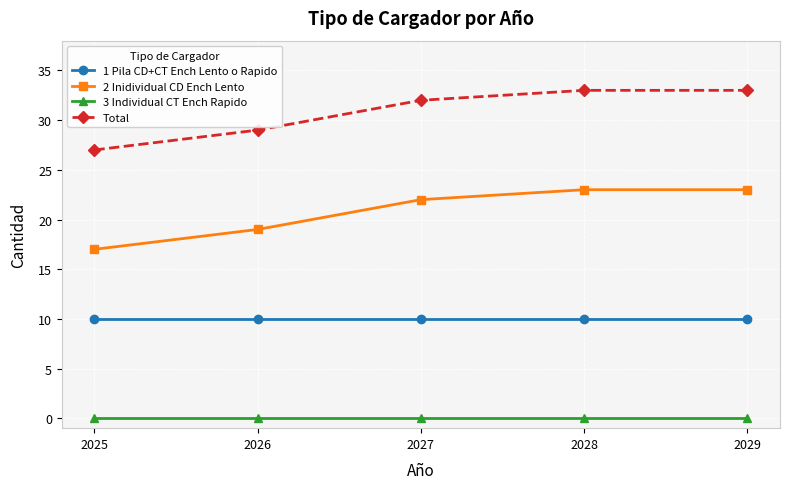

True or false: 1 Pila CD+CT Ench Lento o Rapido and 3 Individual CT Ench Rapido cross at least once.

False